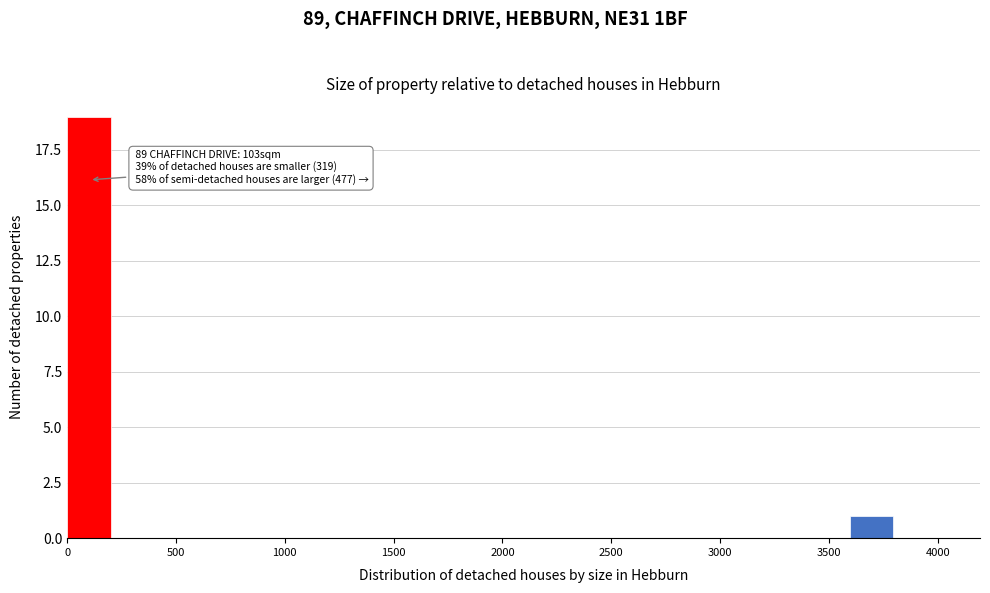

Read against the x-axis, roughly where is the centre of the tallest bar?

100